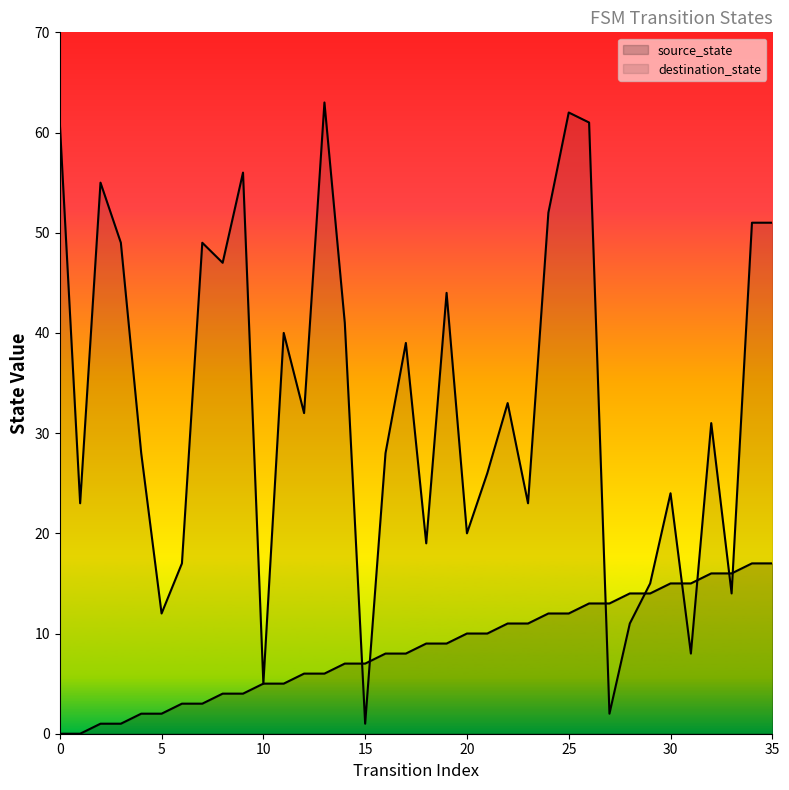

List the series in order of their overall mean, lowest first.

source_state, destination_state